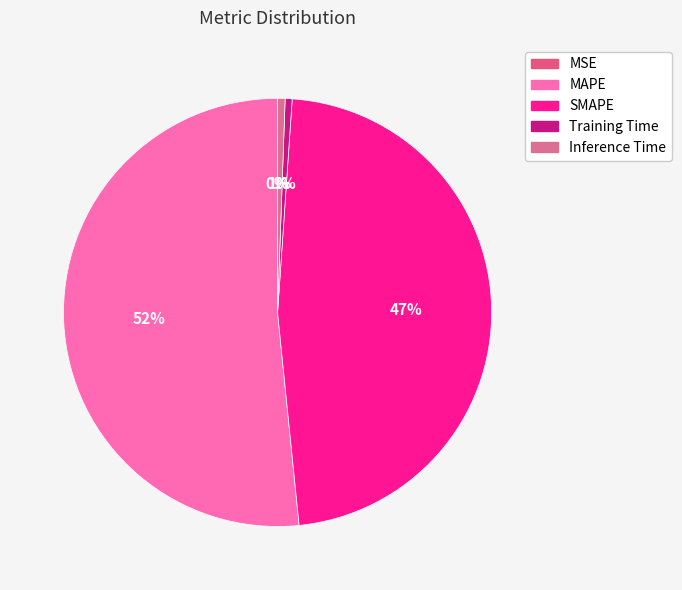

Does any single category account for the majority?

Yes